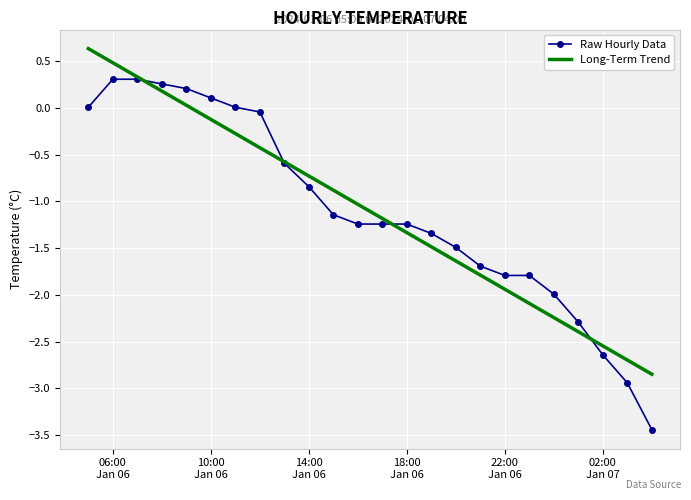

List the series in order of their peak value, lowest first.

Raw Hourly Data, Long-Term Trend